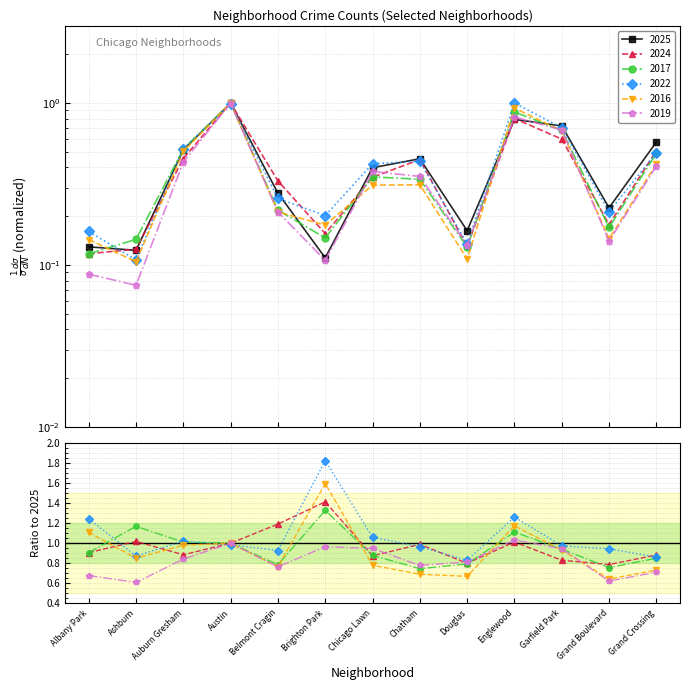

Which category has the highest value in the 2024 series?

Austin